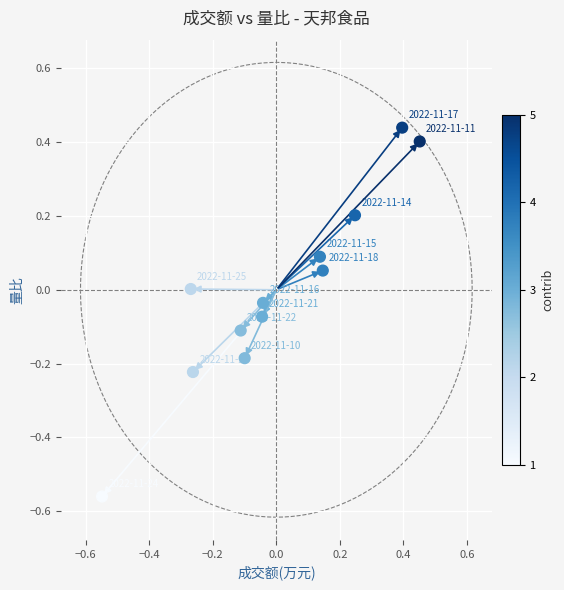

What is the range of X values (max minus min)?

1.0